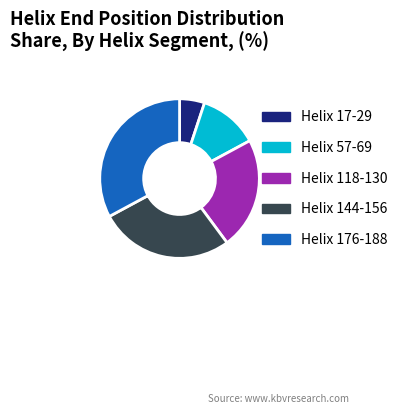

Which slice is the smallest?

Helix 17-29